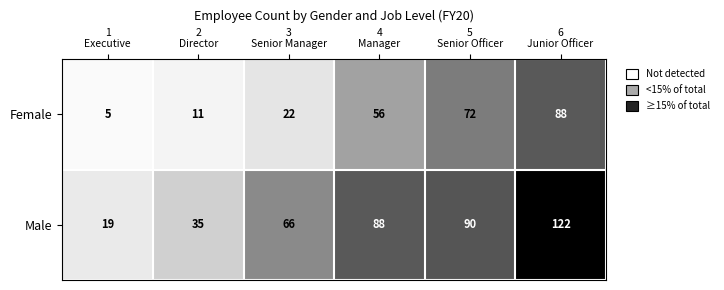

What is the total value across all series at 5
Senior Officer?

162